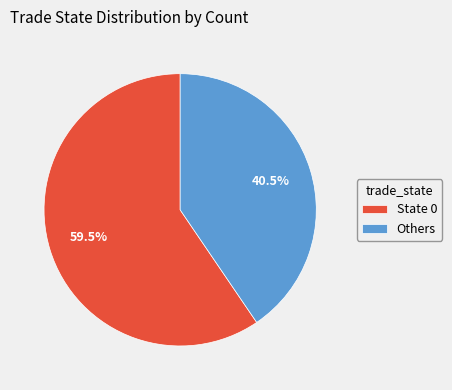

Rank the categories by value from lowest to highest.

Others, State 0